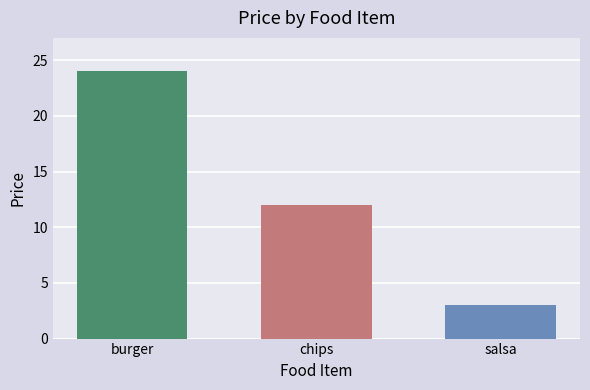

Reading right to left, list all the values displayed in this chart.

salsa=3	chips=12	burger=24